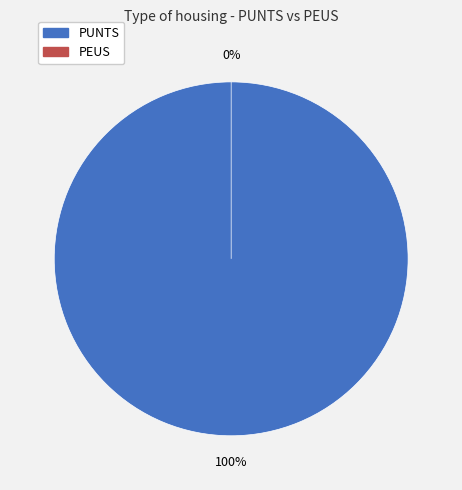

True or false: PEUS accounts for 0% of the total.

True